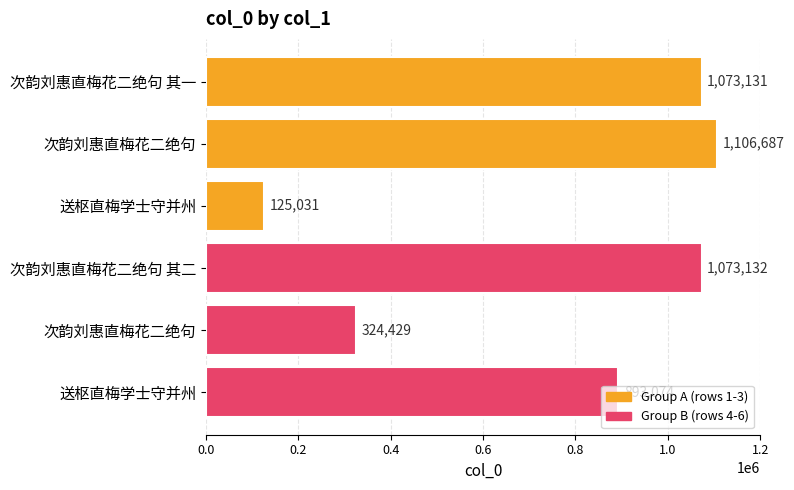

What is the difference between the maximum and minimum values?

981656